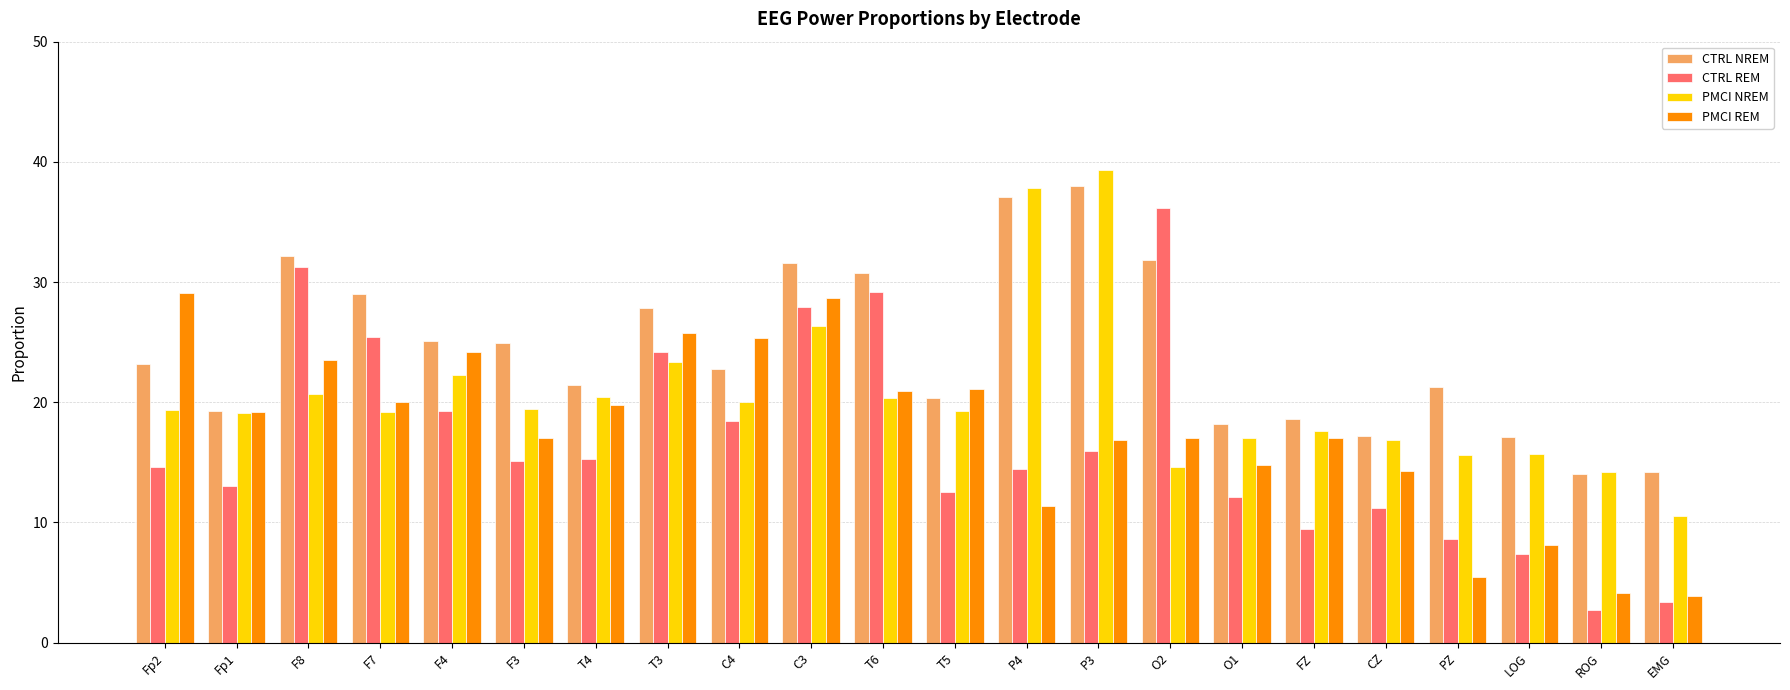

Which series has the largest range (max minus min)?

CTRL REM